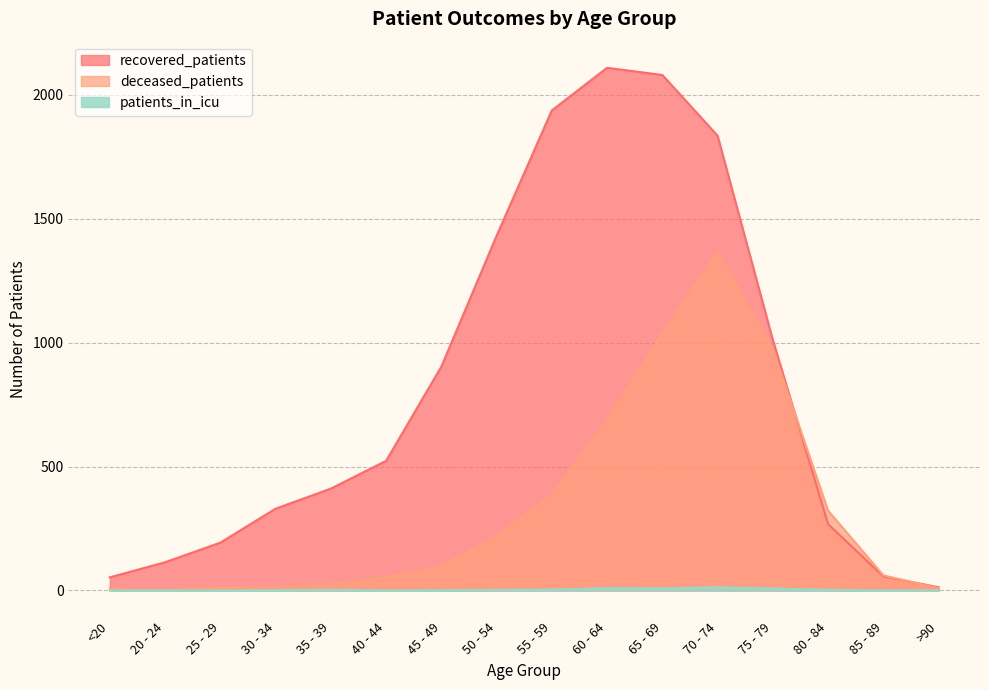

What is the difference between the second highest and second lowest values in the deceased_patients series?

1029